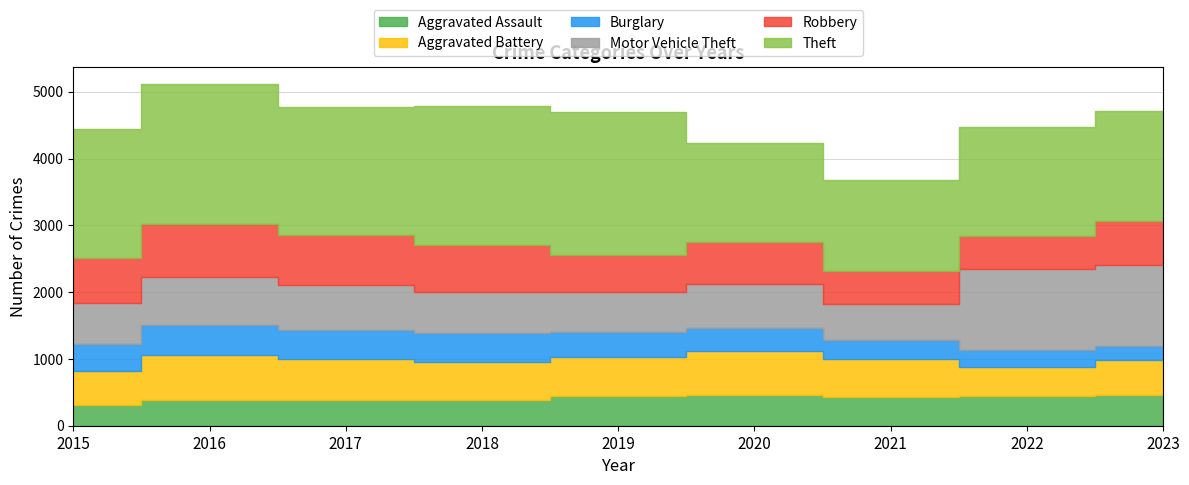

At which label does Theft reach its peak?

2019